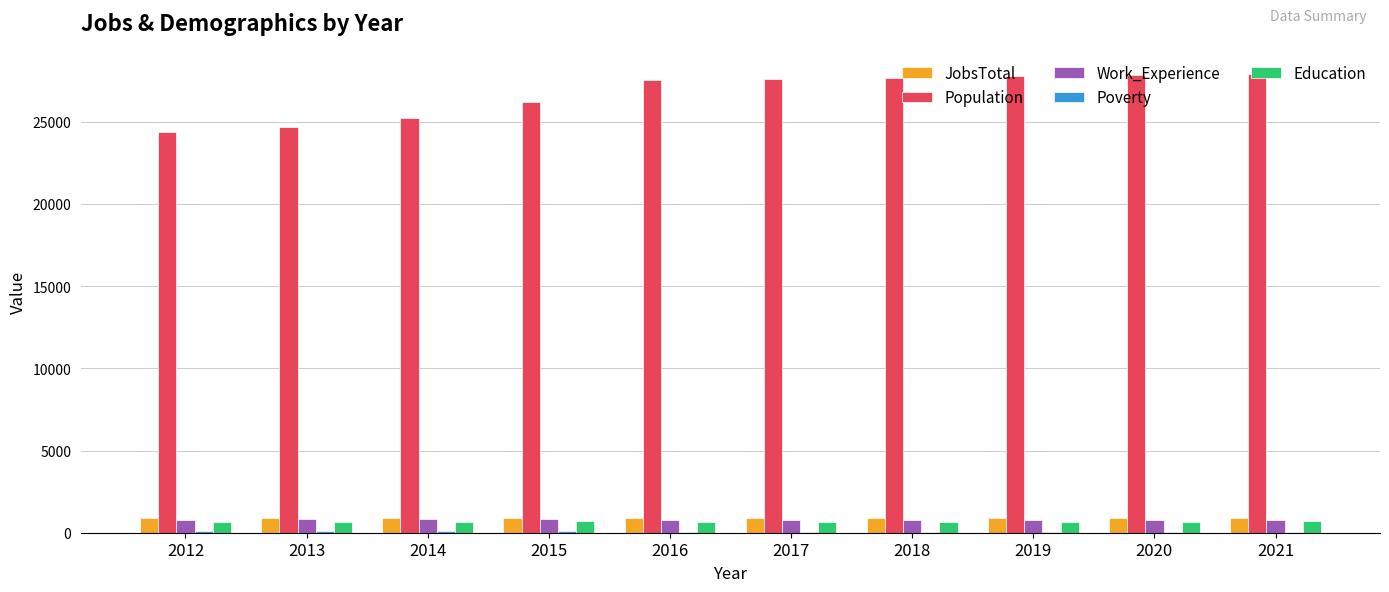

Count the number of data series in this chart.

5